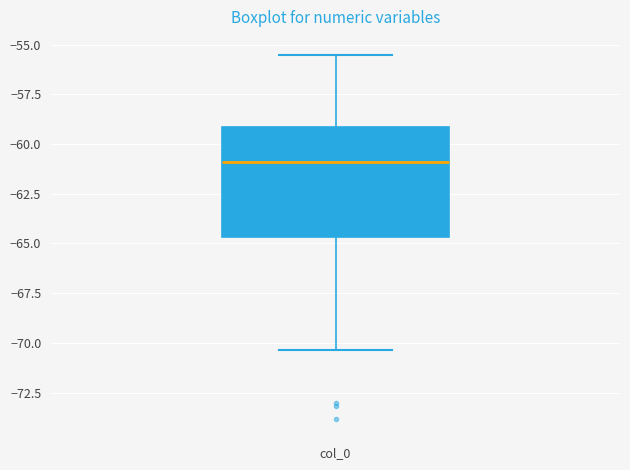

Where is the upper edge of the box for col_0 on the y-axis? The values are not printed on the chart, so give them approximately, as read against the axis.

-59.0